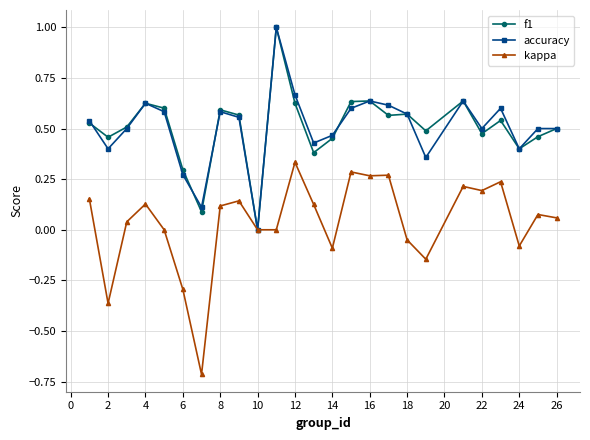

What is the greatest value displayed?

1.0